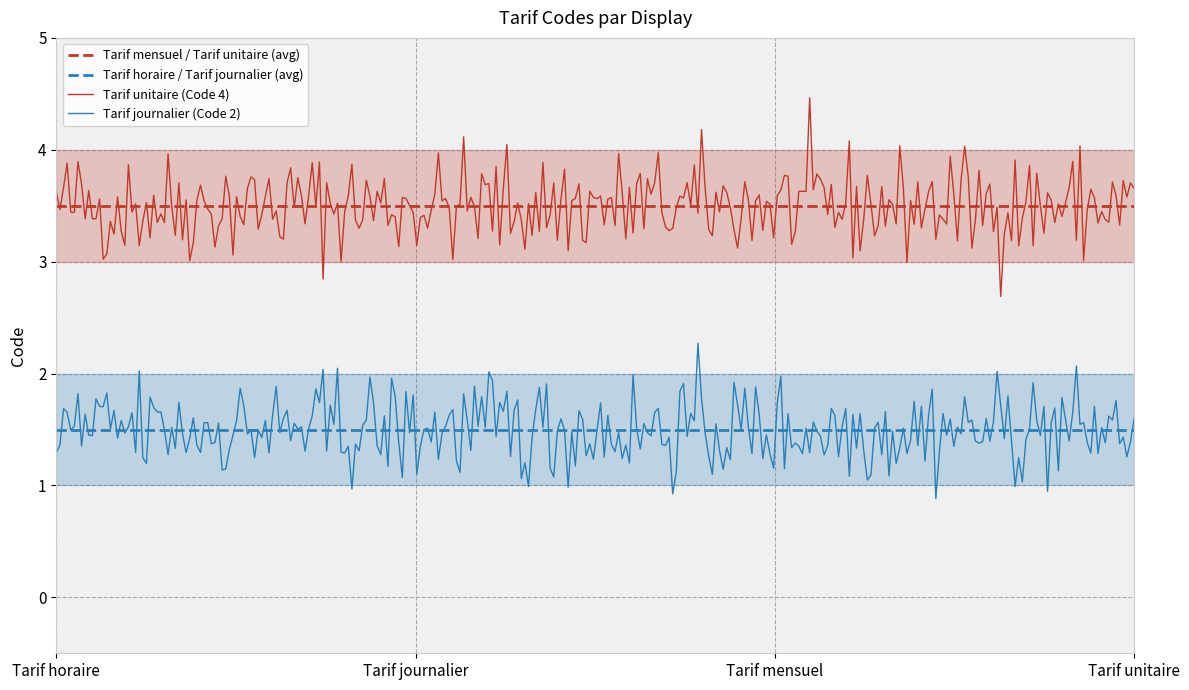

Is the value of Tarif mensuel at Tarif journalier greater than the value of Tarif horaire at Tarif mensuel?

Yes